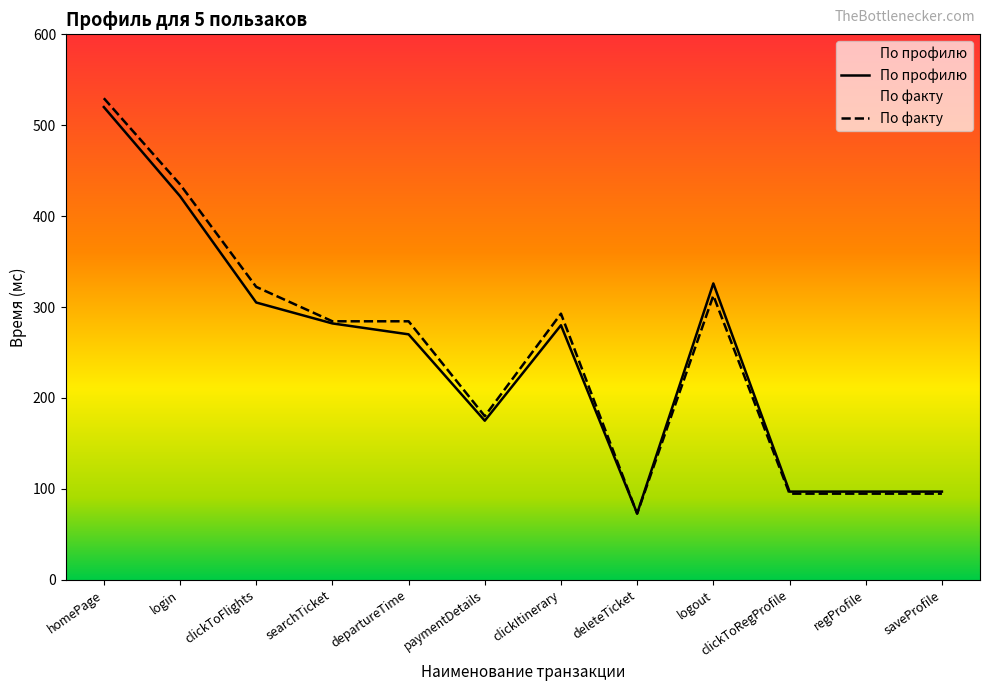

True or false: По факту has more than 2 interior local peaks.

False